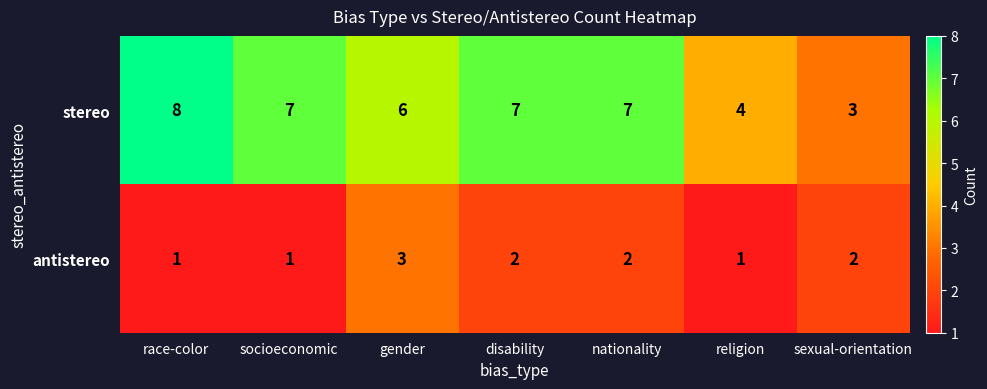

The antistereo series shows 2 at race-color. True or false?

False